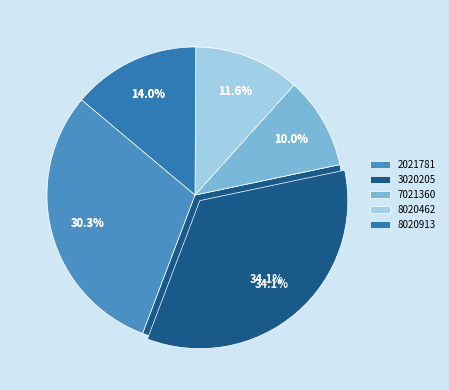

Does DTXSID8020913 represent more than half of the total?

No